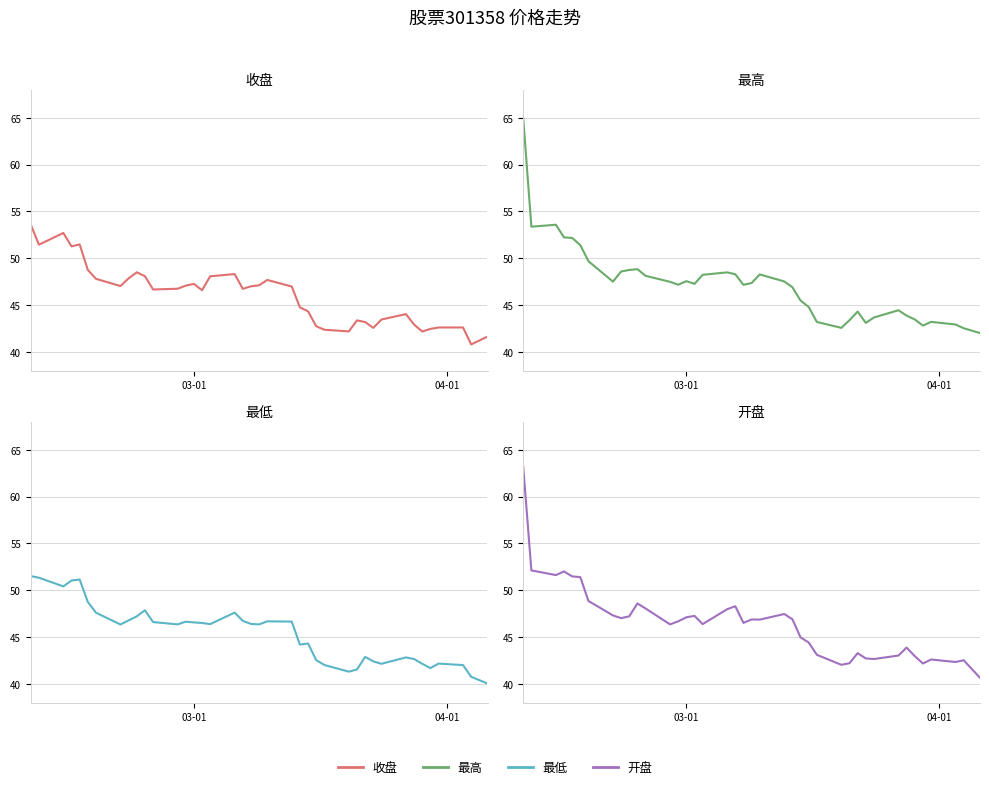

Is the value of 最高 at 22 greater than the value of 开盘 at 10?

No